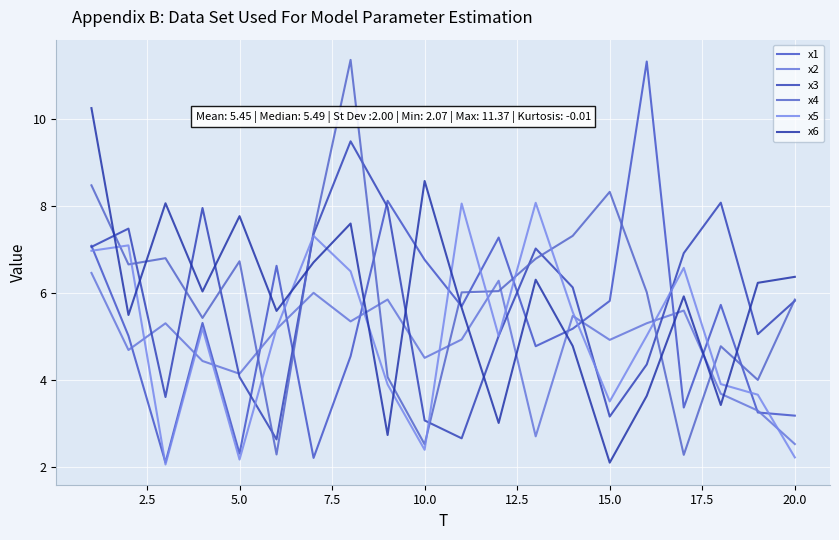

Which series ends up on top after the final intersection of x4 and x2?

x4